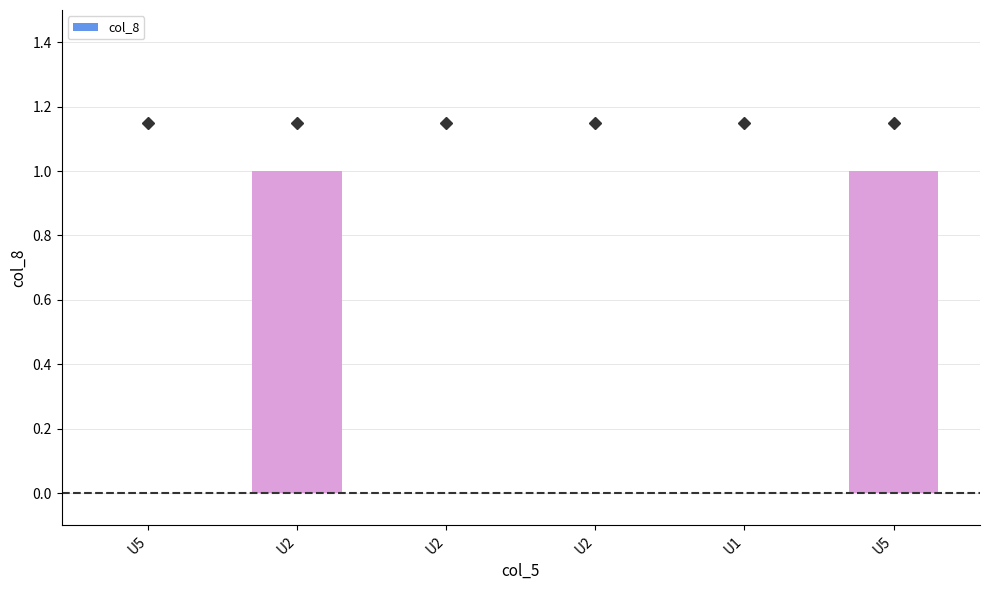

Count the number of categories in the chart.

6